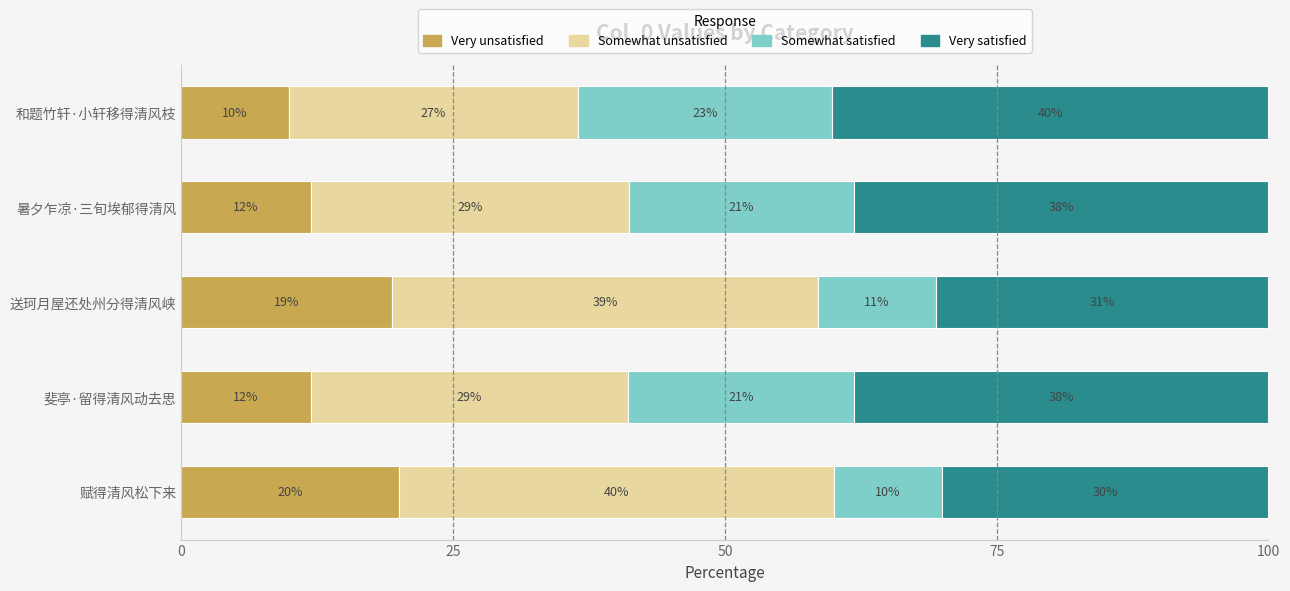

What are all the series names shown in the legend?

Very unsatisfied, Somewhat unsatisfied, Somewhat satisfied, Very satisfied